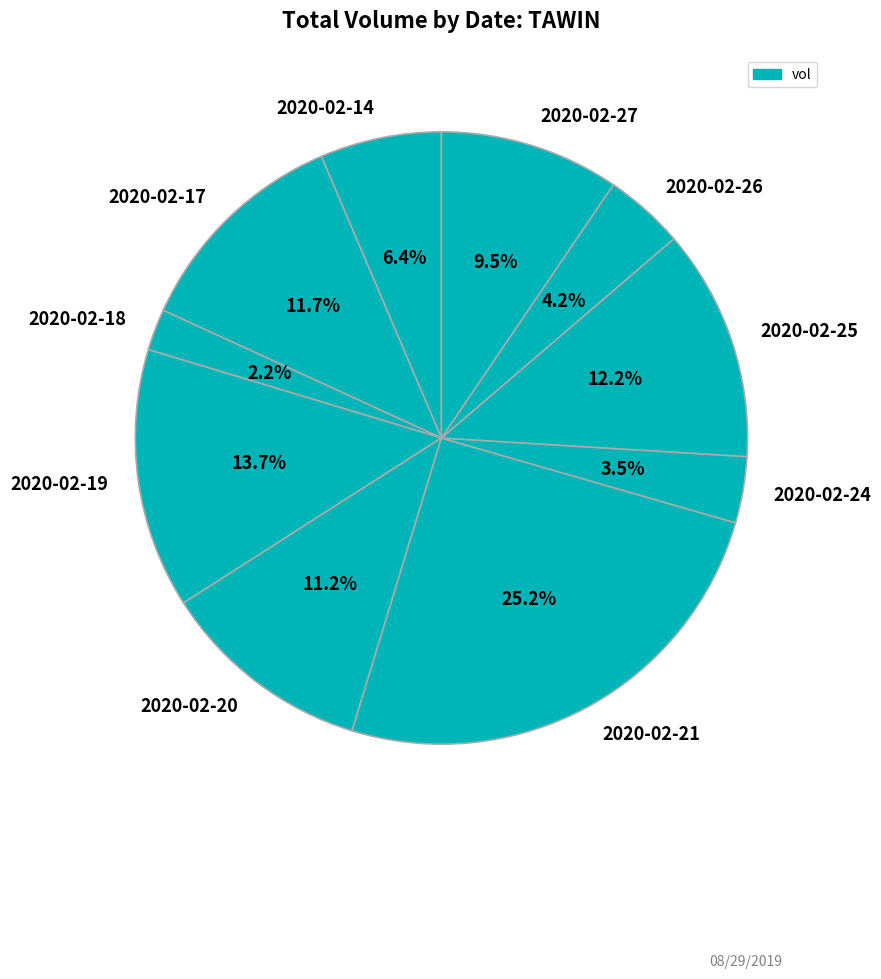

What is the smallest slice in the pie chart?

2020-02-18